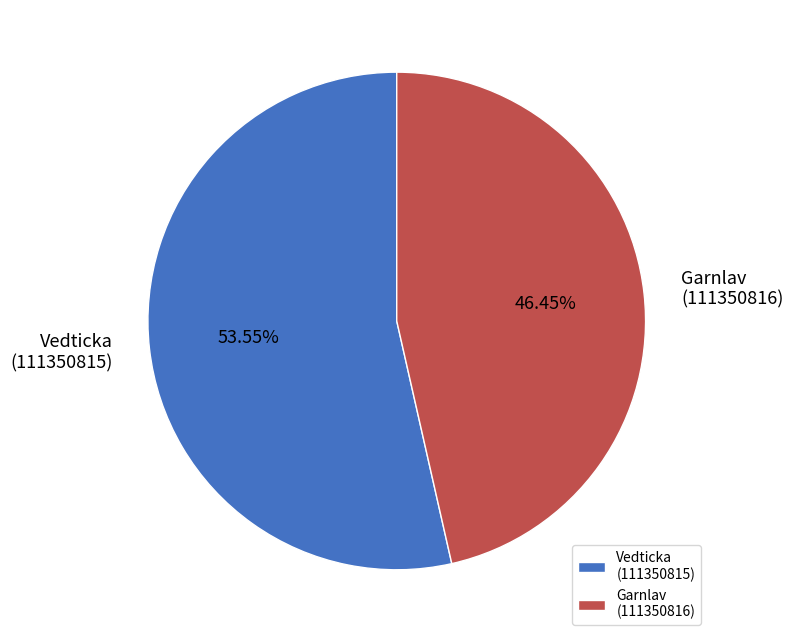

Does Garnlav (111350816) represent more than half of the total?

No